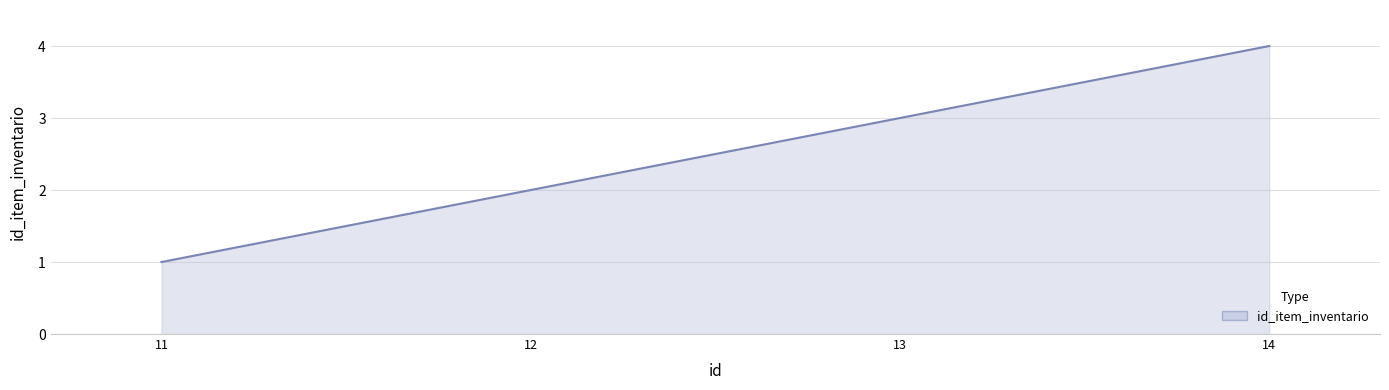

The value at 11 is 1. True or false?

True